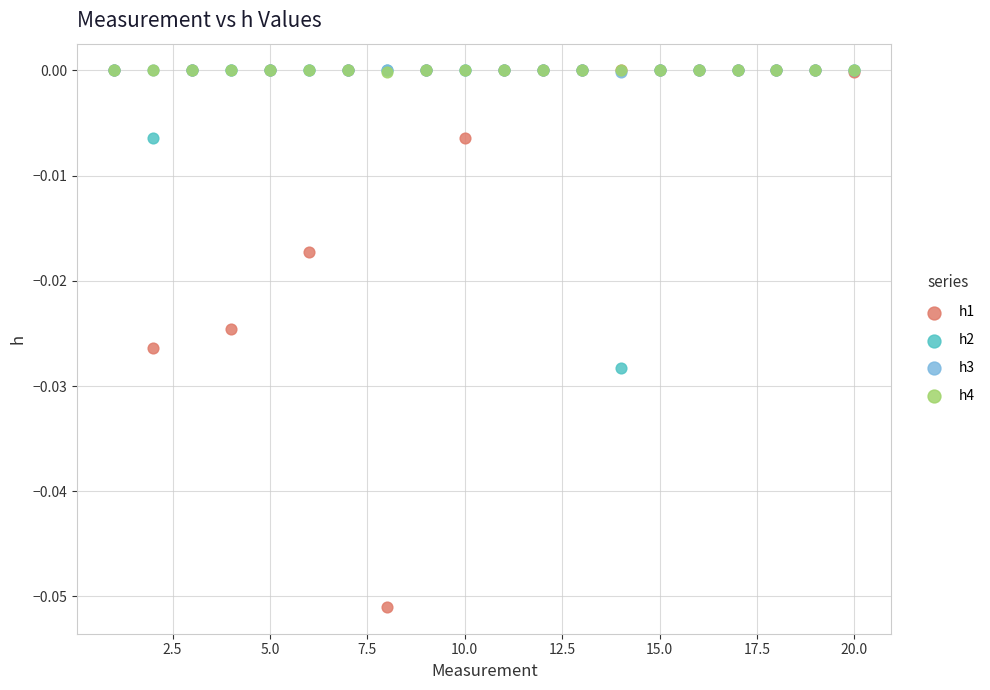

Which series has the widest spread of Y values?

h1